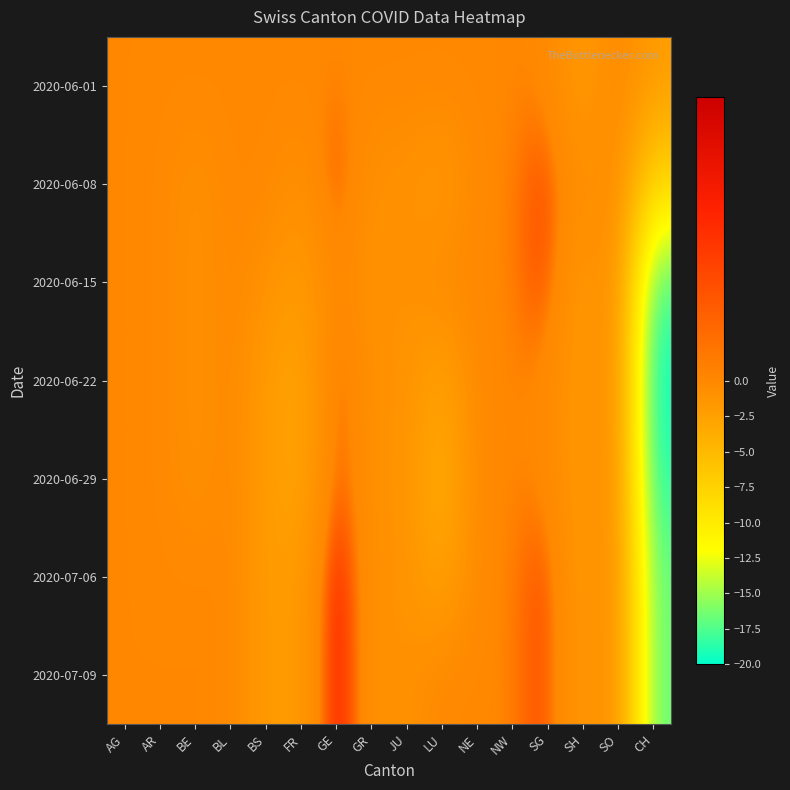

List the series in order of their peak value, lowest first.

2020-06-01, 2020-06-08, 2020-06-15, 2020-06-22, 2020-06-29, 2020-07-06, 2020-07-09